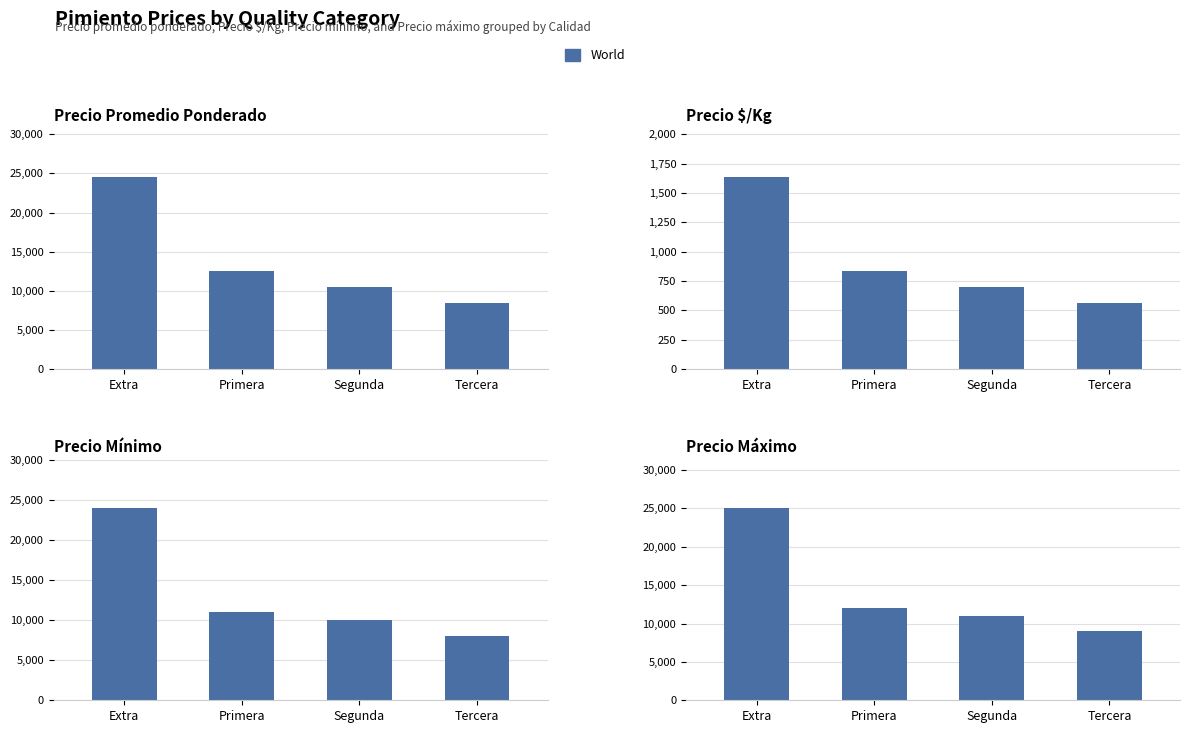

True or false: Precio maximo has a value of 9000 at Tercera.

True